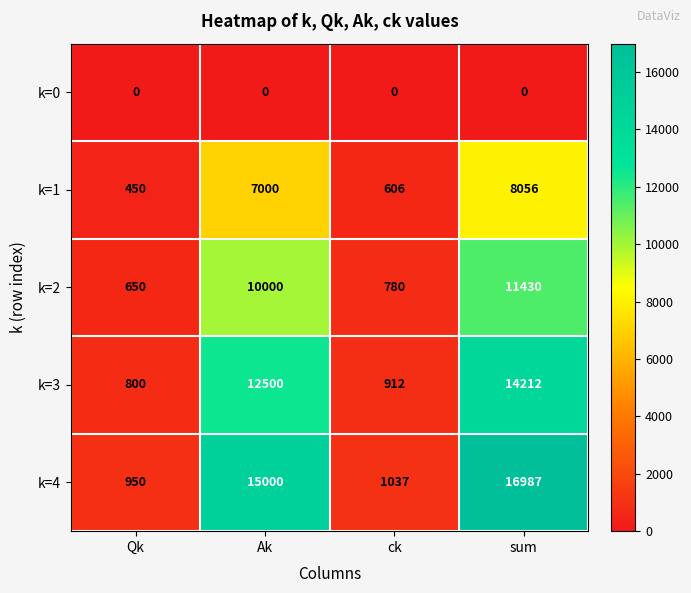

The value of k=2 at Qk is 298. True or false?

False